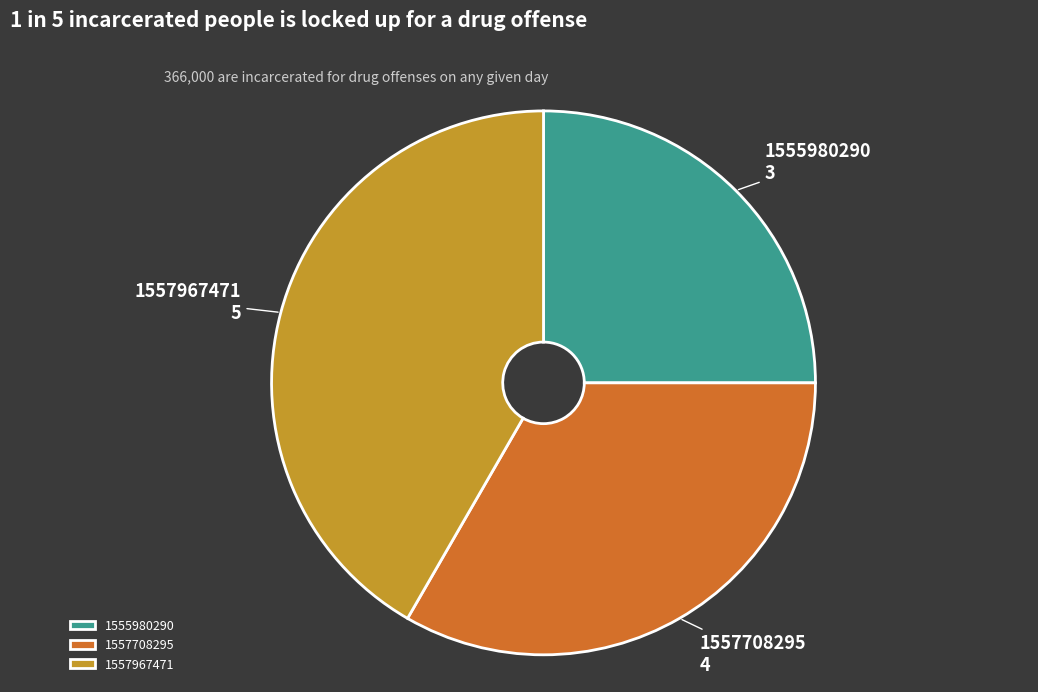

Is it true that 1557967471 is 29% of the pie?

False